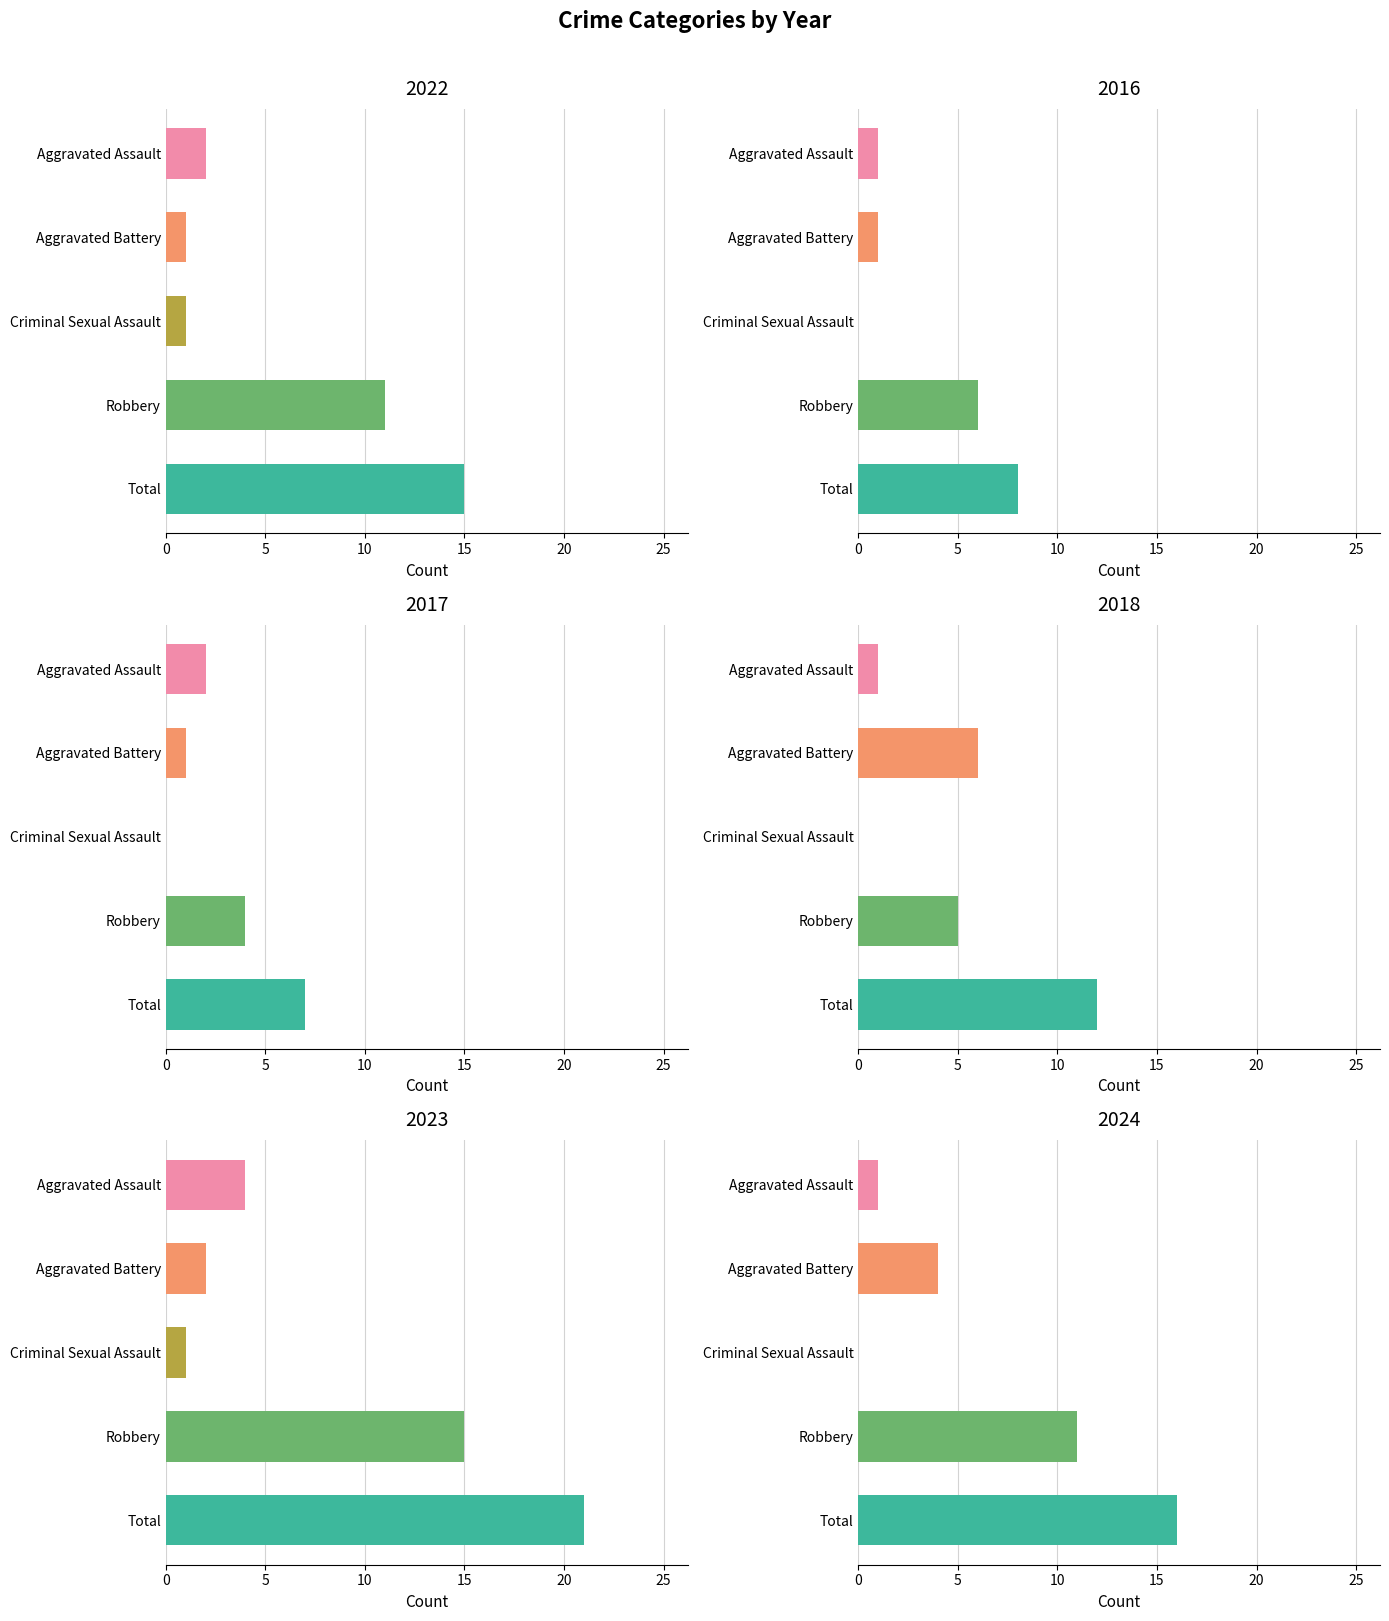

Which series has the largest total across all categories?

2023